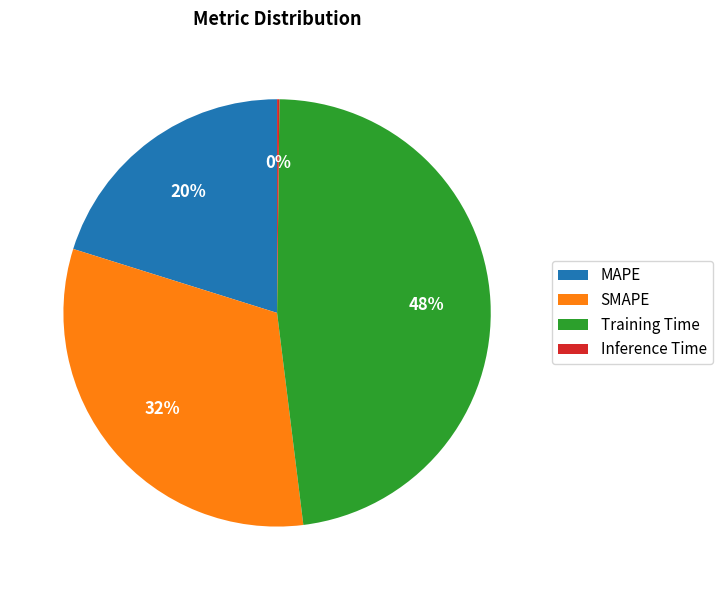

To the nearest percent, what is the combined percentage of SMAPE and MAPE?

52%